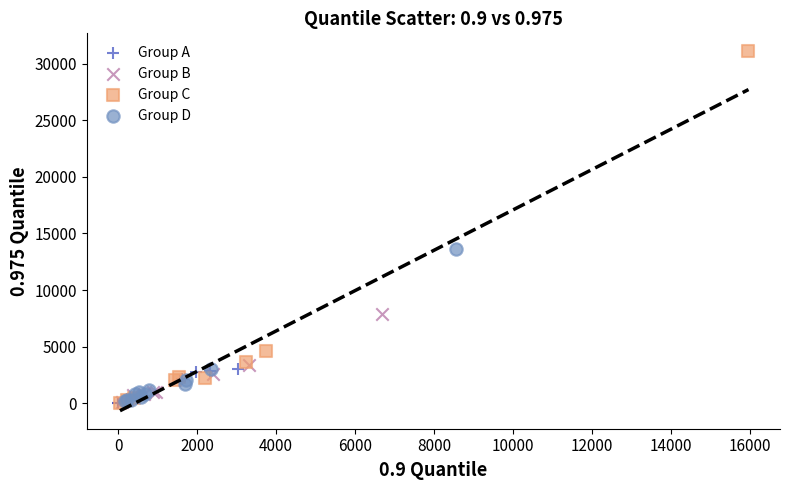

Which series has the largest Y range (max minus min)?

Group C